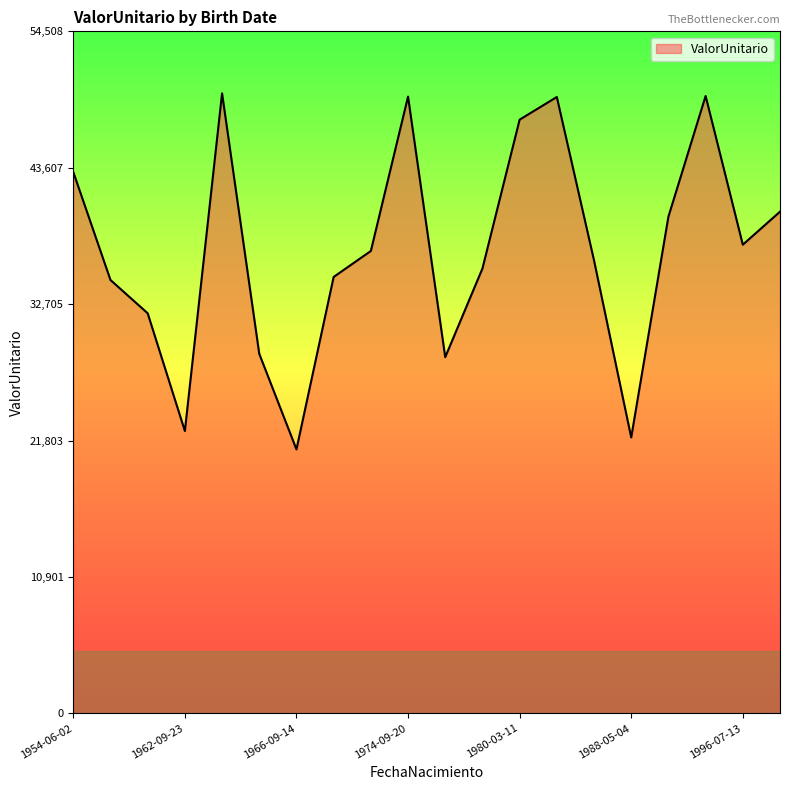

What is the difference between the maximum and minimum values?

28457.0